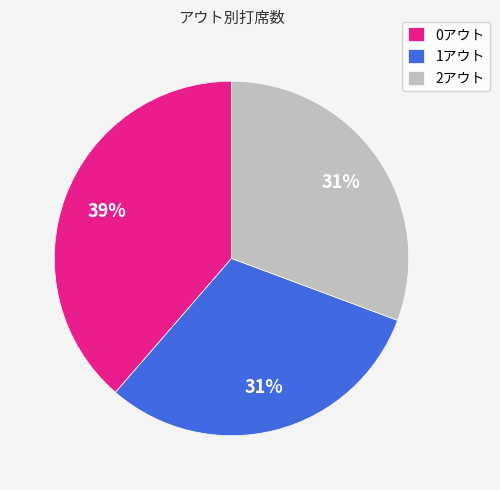

How many segments does this pie chart have?

3